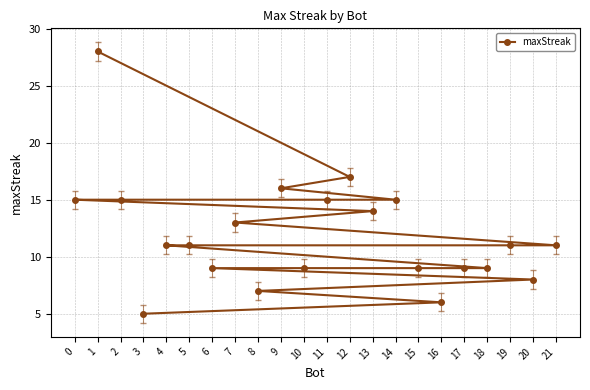

What is the difference between the maximum and minimum values?

23